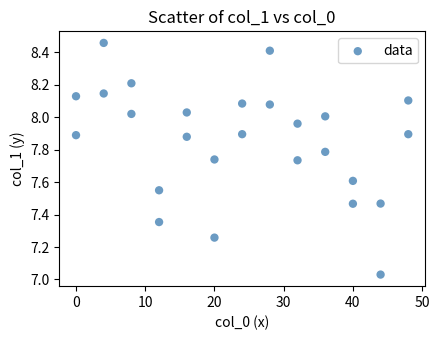

What is the range of X values (max minus min)?

48.0